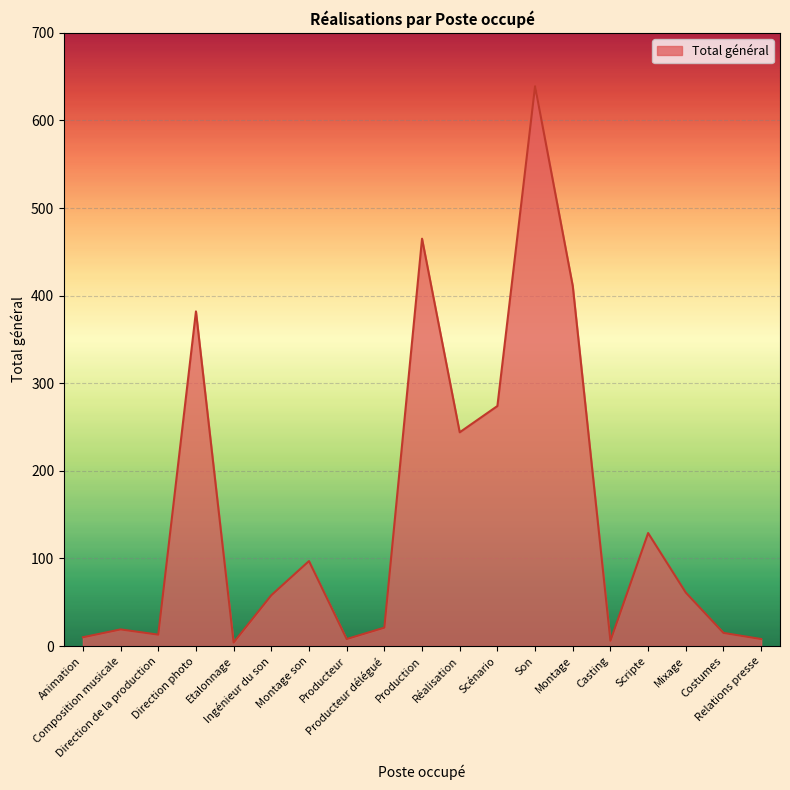

What is the greatest value displayed?

639